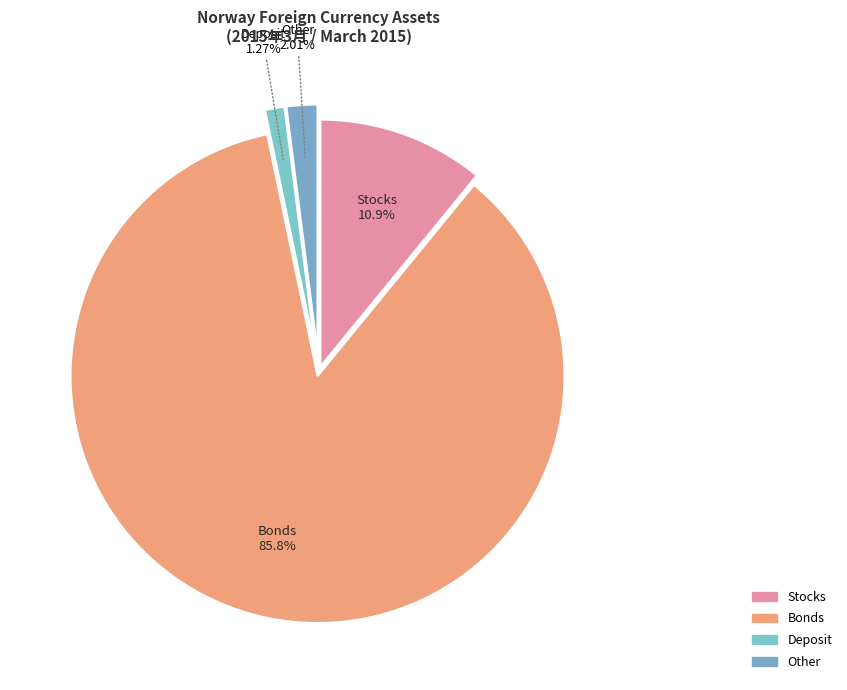

How many slices are in this pie chart?

4